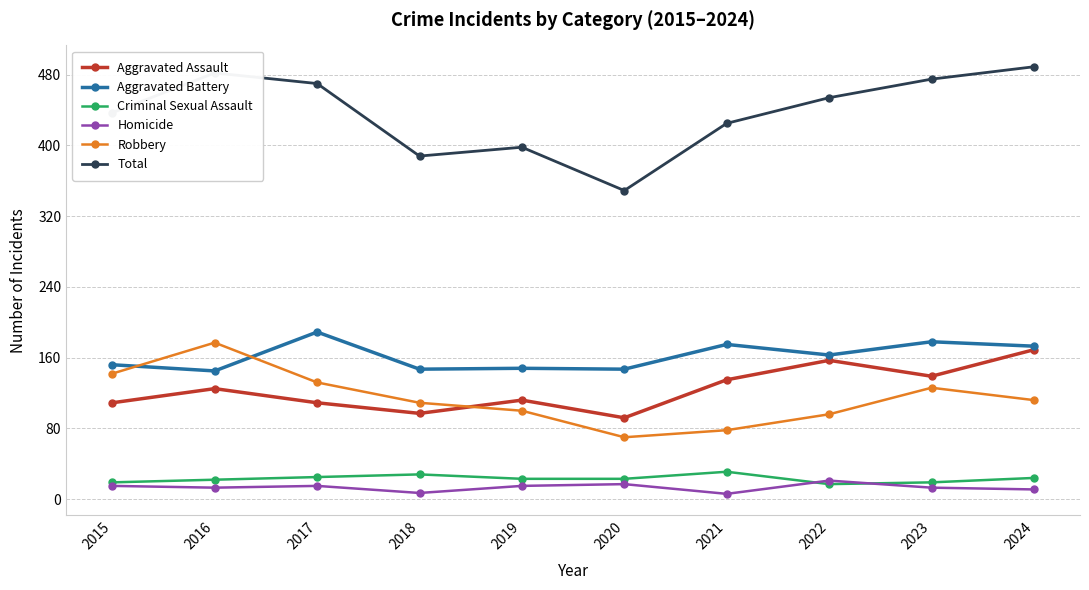

Which series has the widest spread of values?

Total